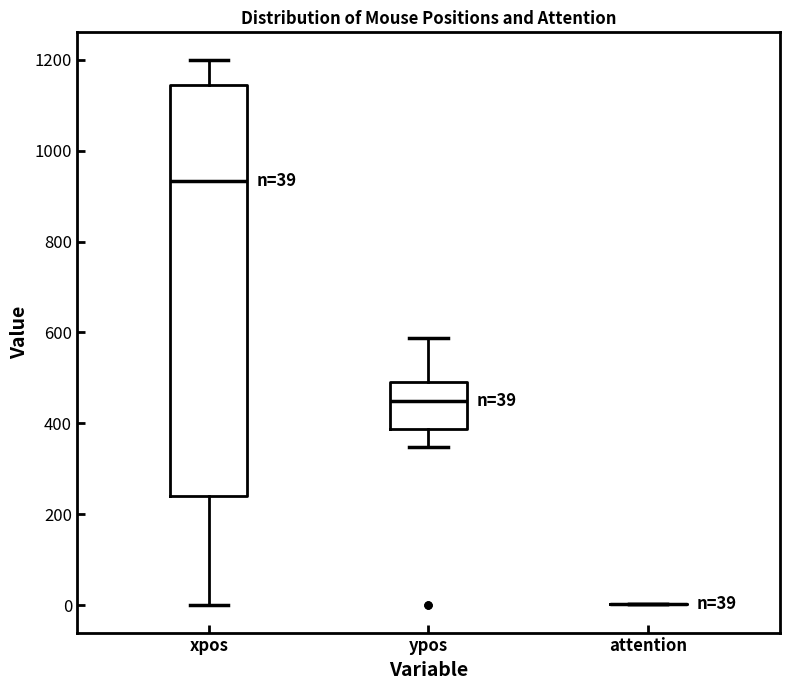

Comparing the boxes themselves (not the whiskers), which one is the tallest?

xpos